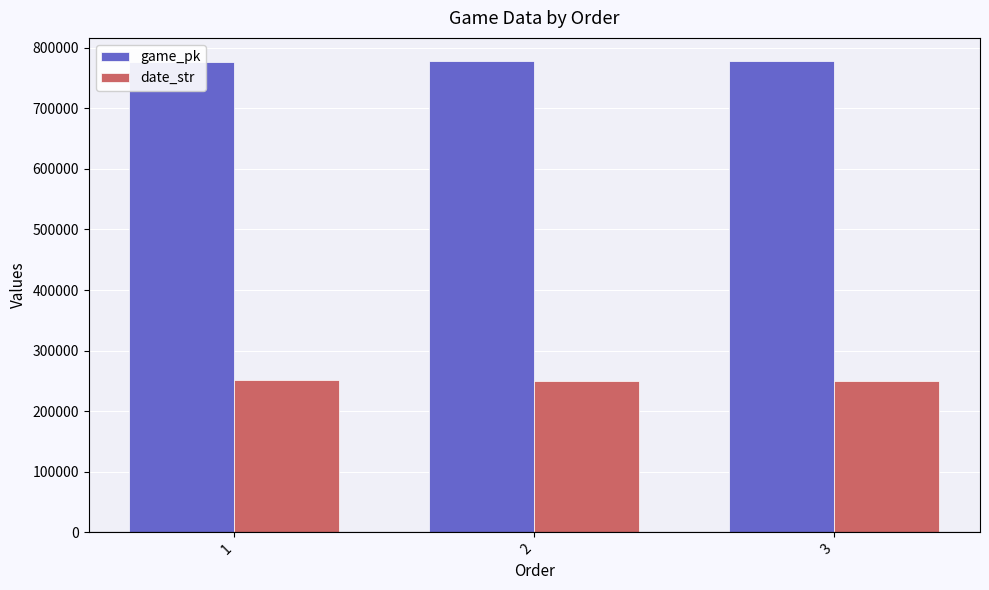

Does the chart contain any negative values?

No